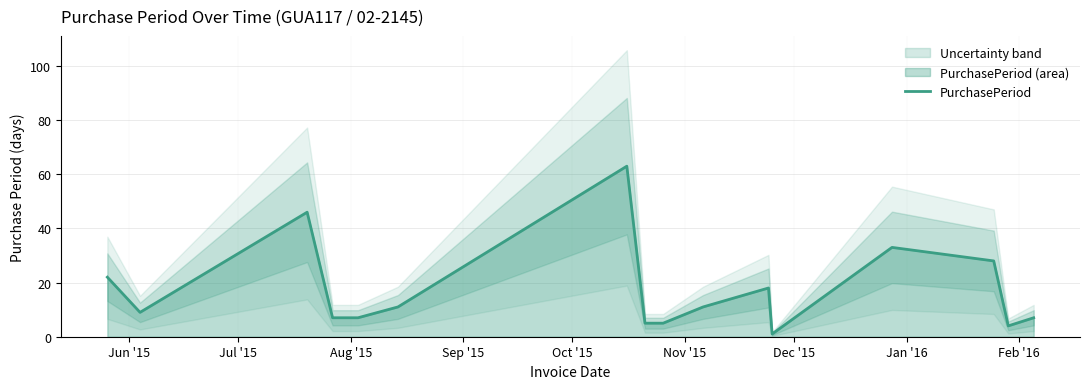

The chart shows a value of 11 at Nov '15. True or false?

True